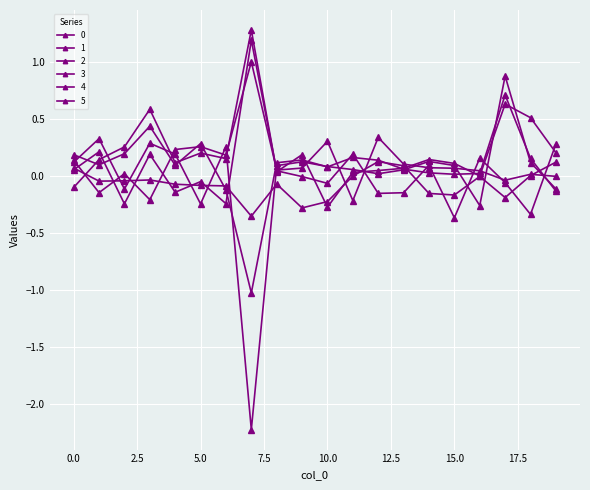

Where is 3 nearest to the value 0?

9